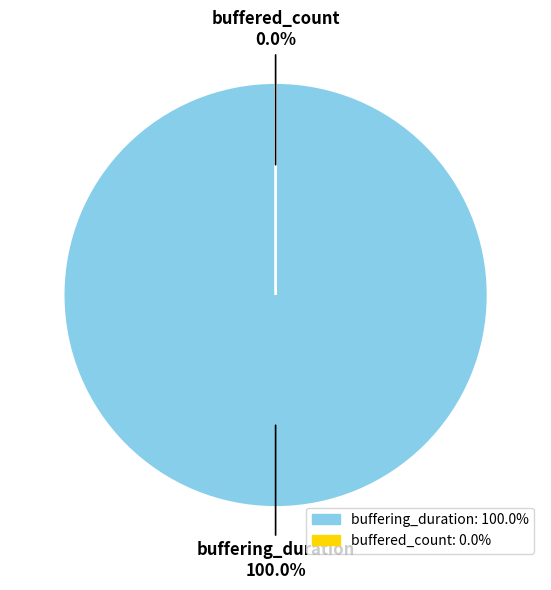

Which category has the biggest portion of the pie?

buffering_duration